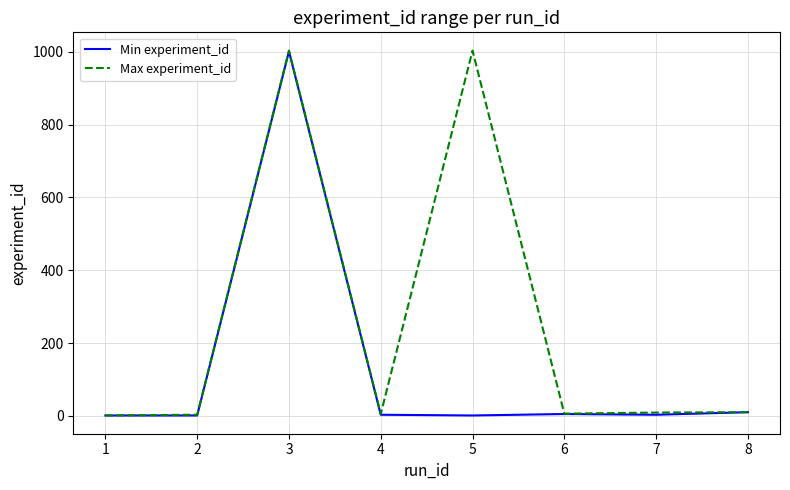

How many lines are shown in the chart?

2